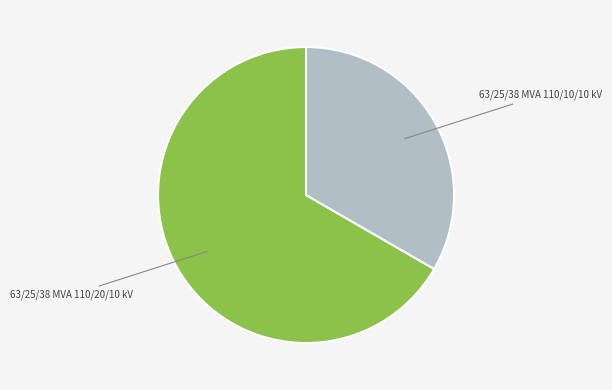

Is there a majority slice in this chart?

Yes